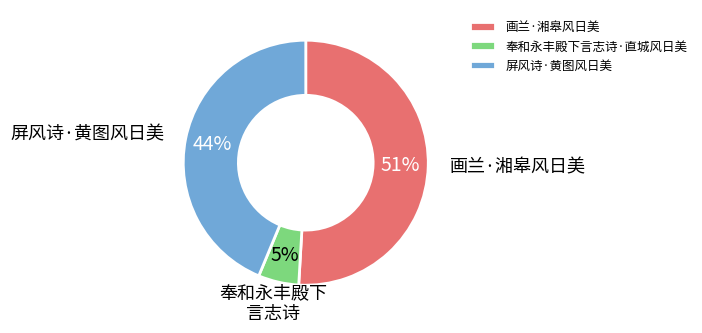

The 屏风诗·黄图风日美 slice represents 36% of the pie. True or false?

False